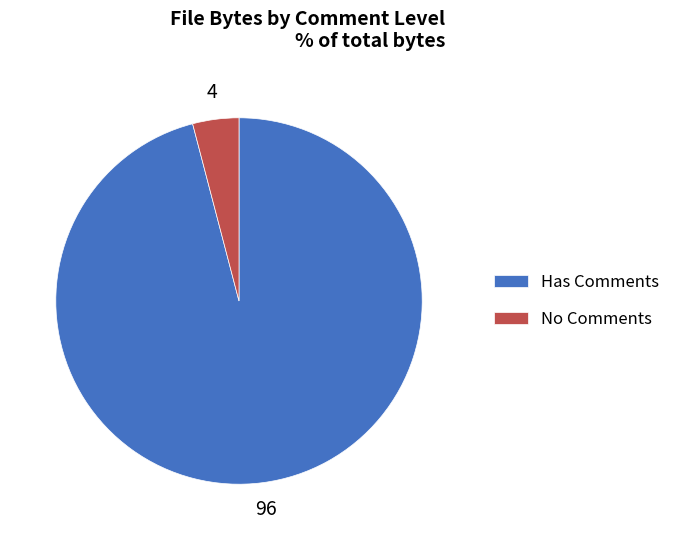

Which has a higher value, No Comments or Has Comments?

Has Comments